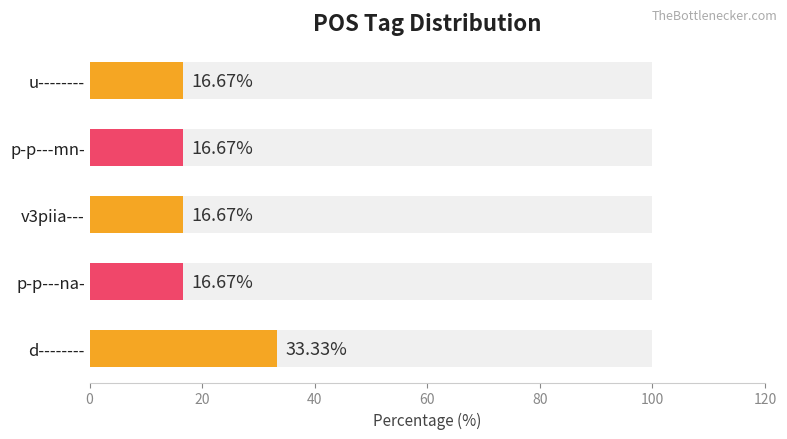

What is the ratio of the value at u-------- to the value at v3piia---?

1.0